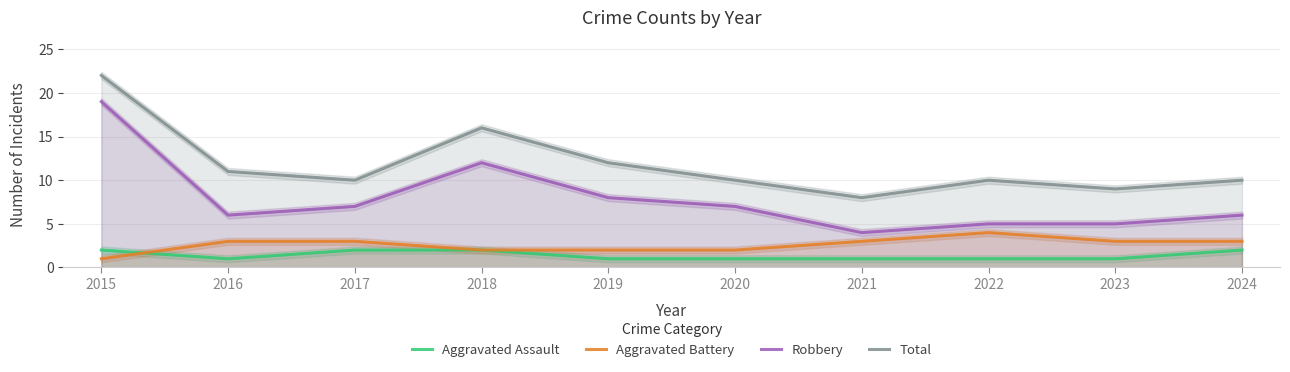

What is the approximate value of Aggravated Assault at 2022?

1